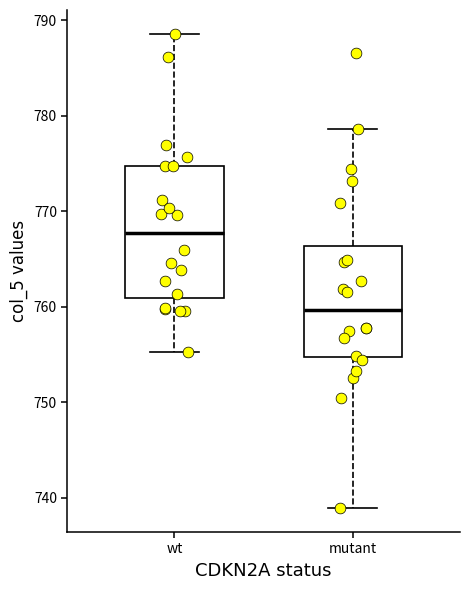

Where does the lower whisker of the box for mutant end on the y-axis? The values are not printed on the chart, so give them approximately, as read against the axis.

739